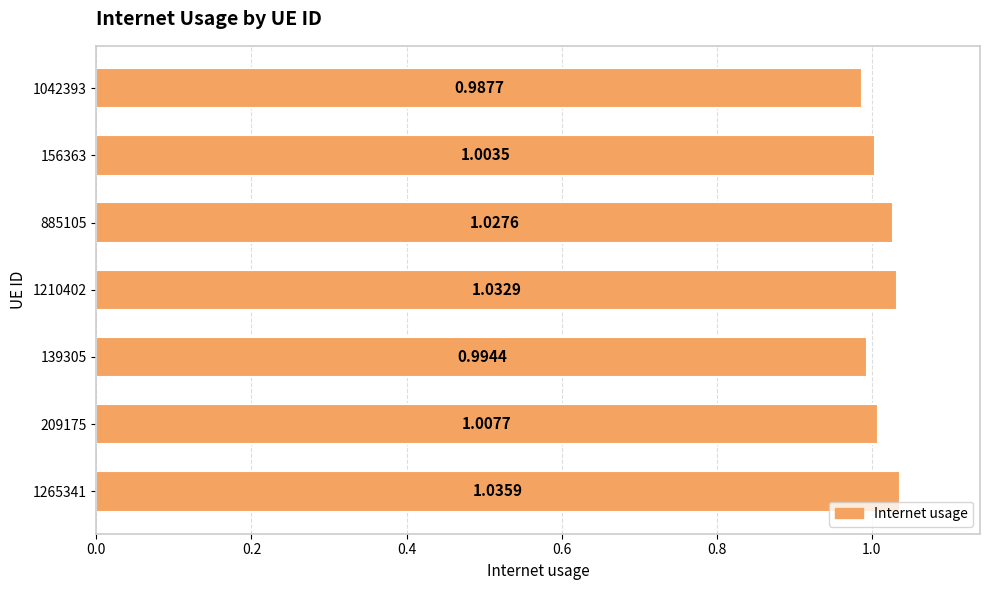

Between 156363 and 885105, which is larger?

885105